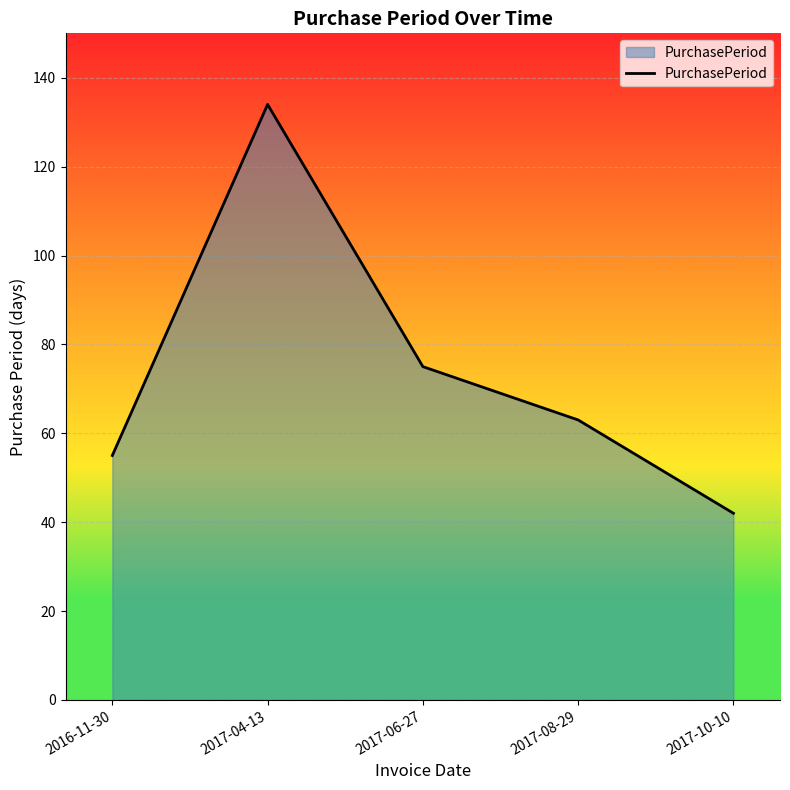

What is the change in value from 2017-04-13 to 2017-06-27?

-59